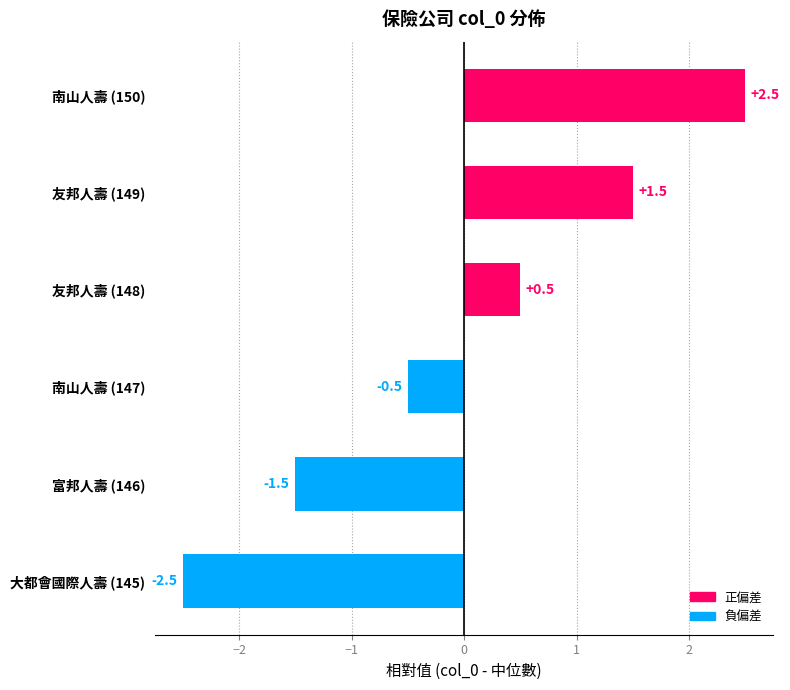

Which has a higher value, 南山人壽 (150) or 友邦人壽 (149)?

南山人壽 (150)